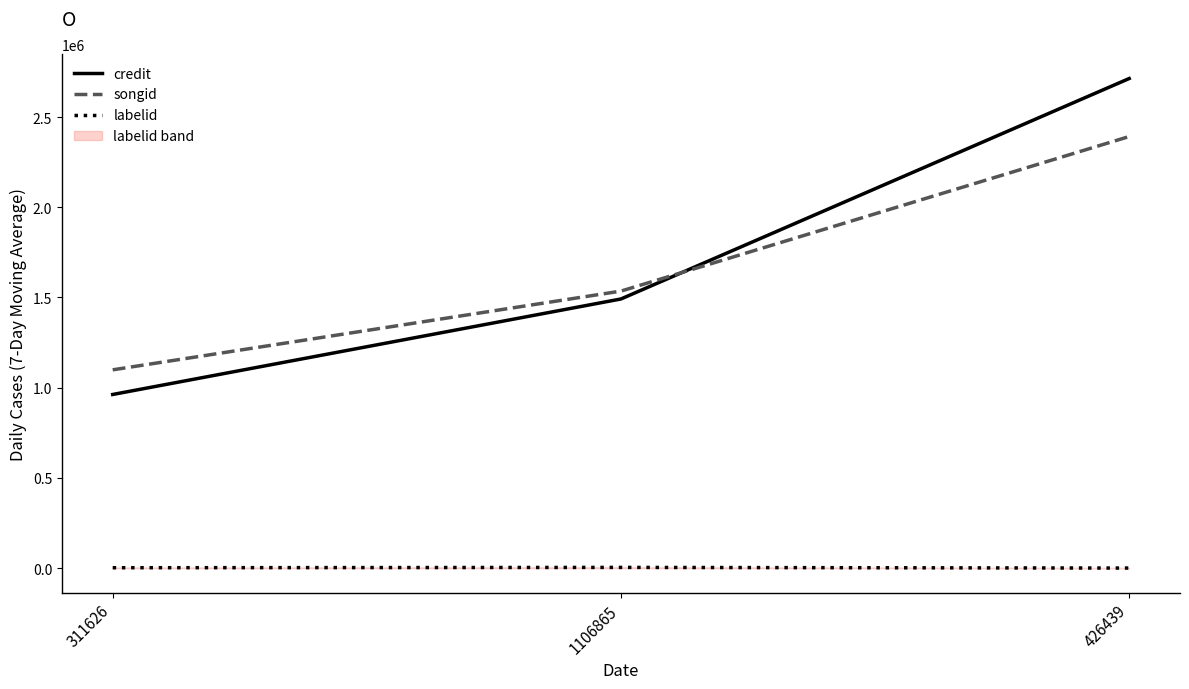

Reading left to right, transcribe all the data shown in this chart.

credit: 311626=962355	1106865=1491779	426439=2713908
songid: 311626=1098990	1106865=1535434	426439=2392309
labelid: 311626=1829	1106865=3618	426439=-1